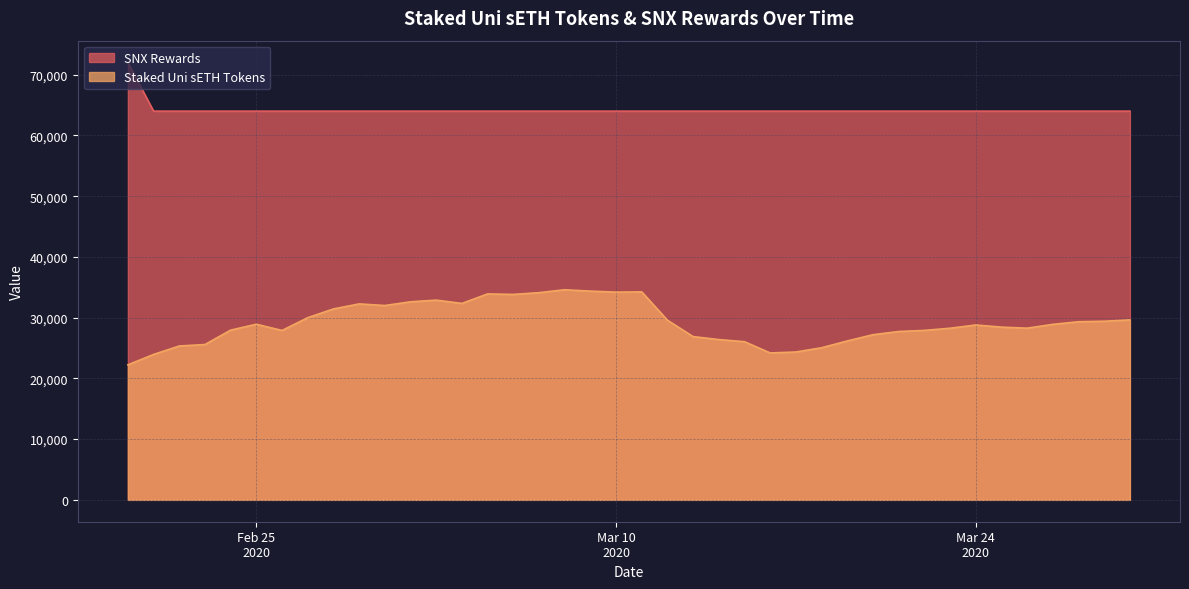

Which category has the highest value in the SNX Rewards series?

2020-02-20